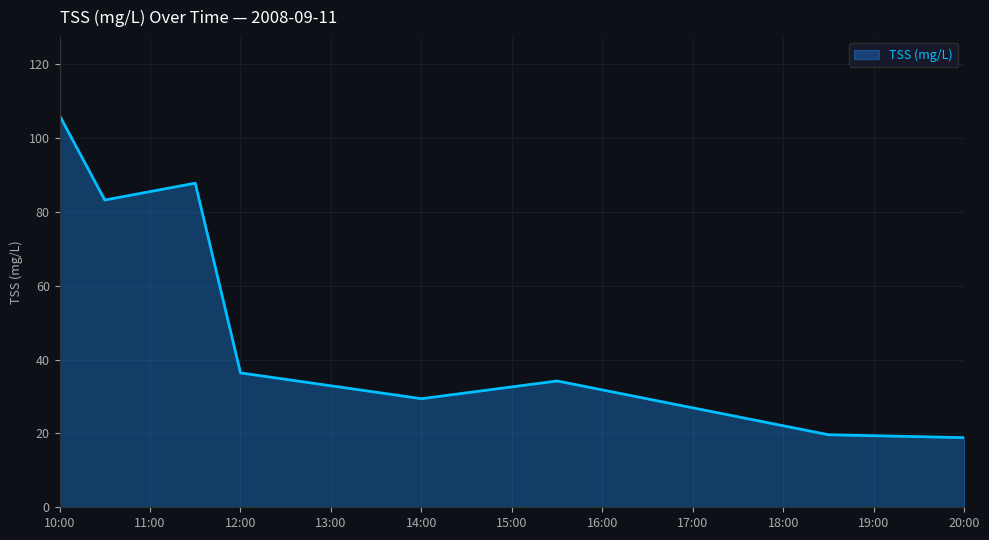

Does the chart have visible grid lines?

Yes